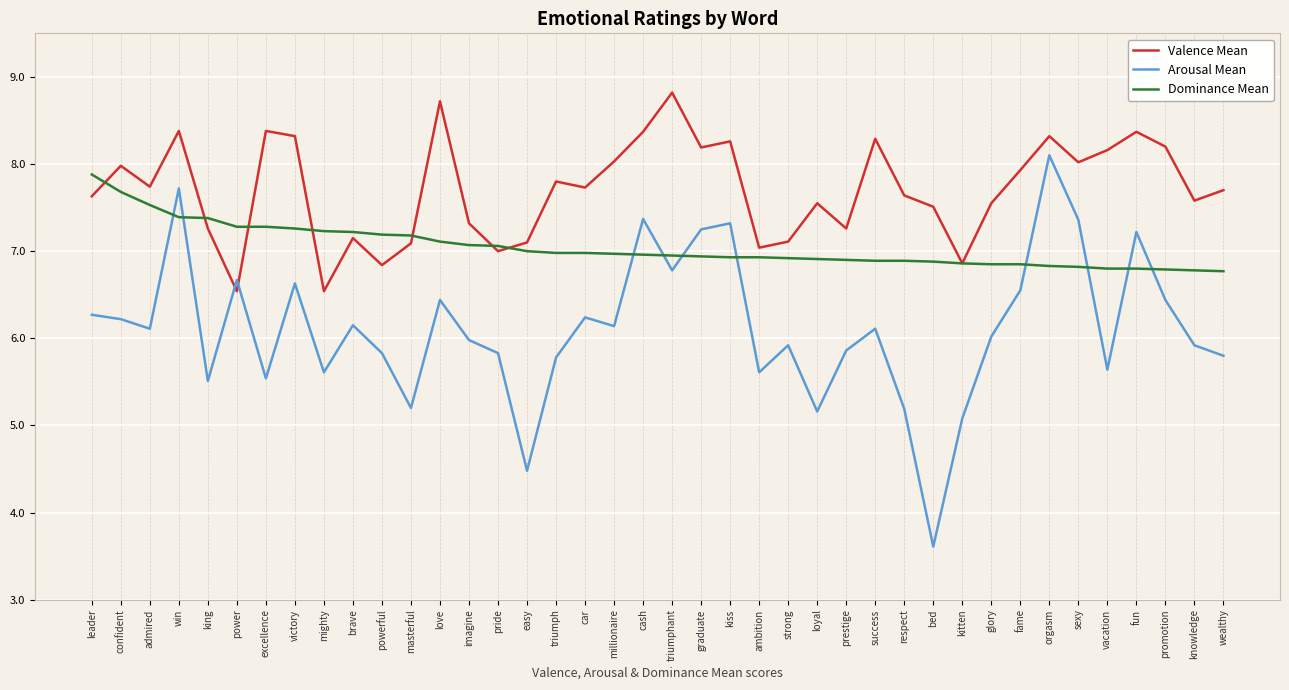

What is the difference between the Arousal Mean values at wealthy and sexy?

1.6